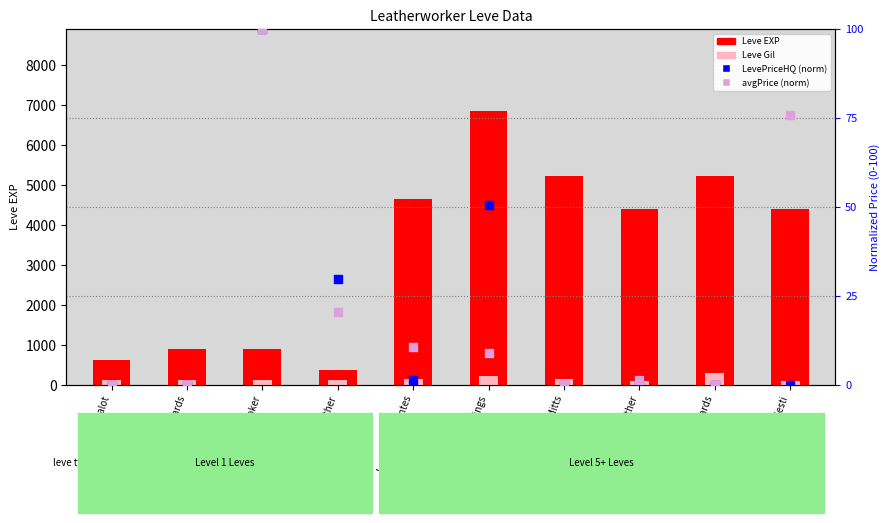

What is the total value across all series at Leather Wristguards?

1012.0